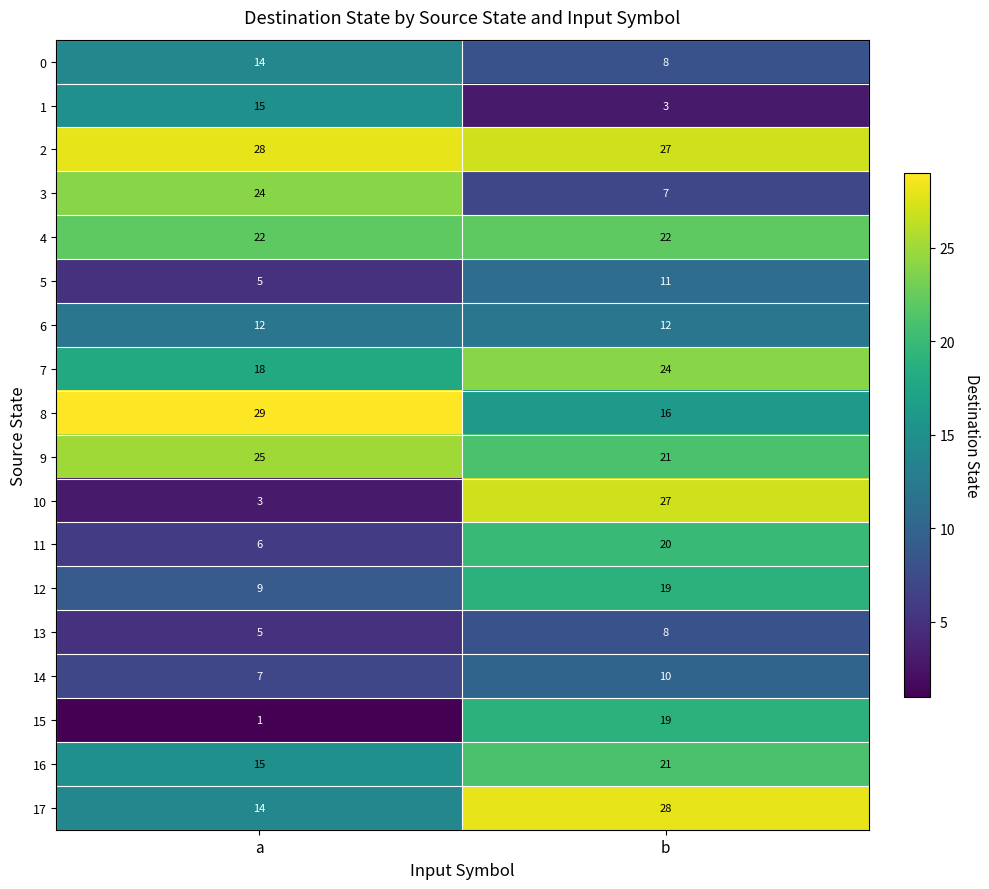

List the labels in order of 13 value, largest first.

b, a